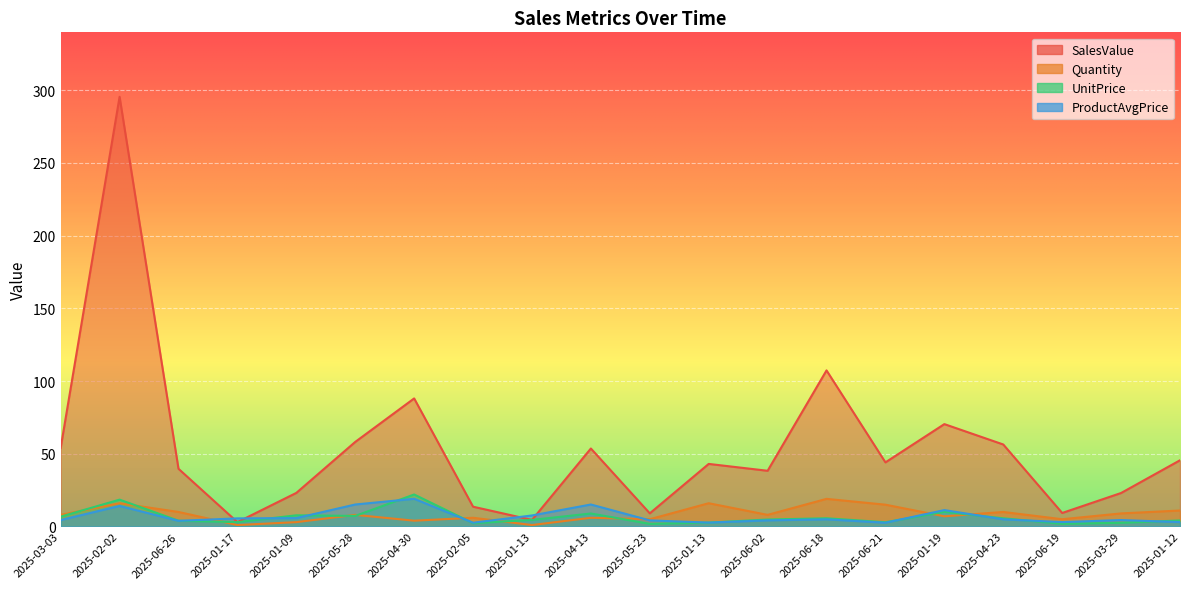

Rank the series by their maximum value, from highest to lowest.

SalesValue, UnitPrice, ProductAvgPrice, Quantity